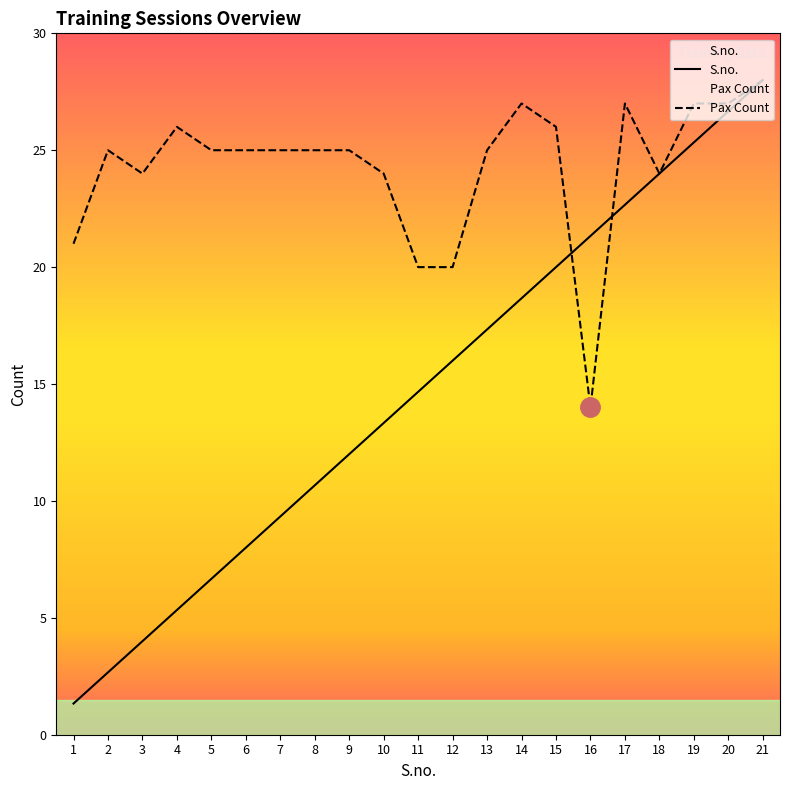

What is the difference between the highest and lowest values at 16?

7.3